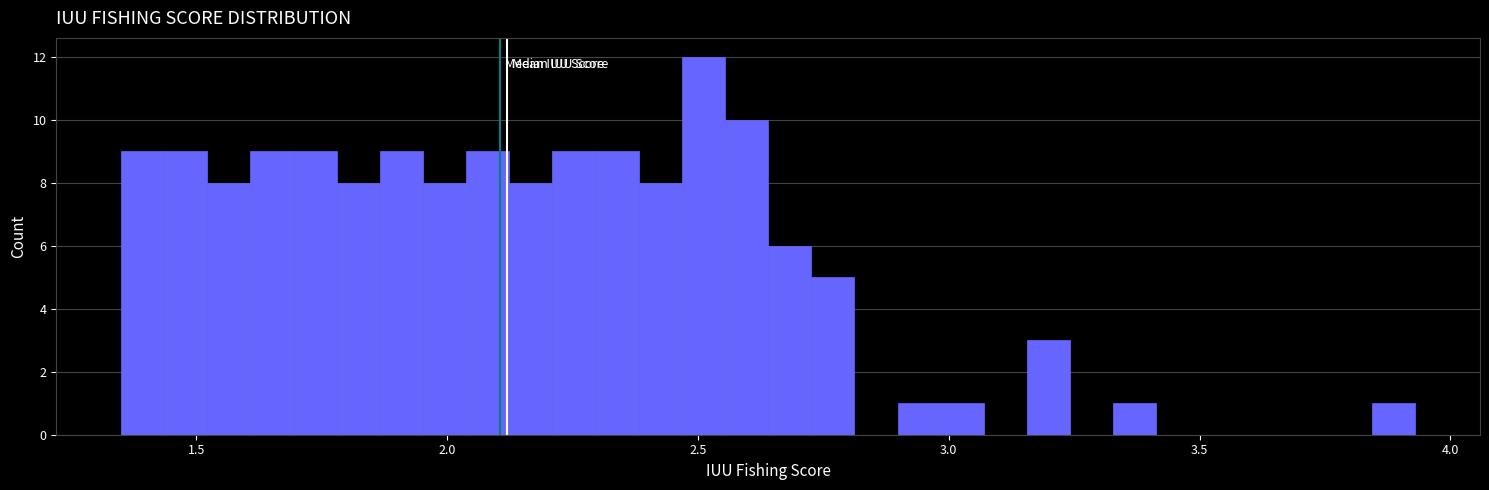

Read against the x-axis, roughly where is the centre of the tallest bar?

2.50